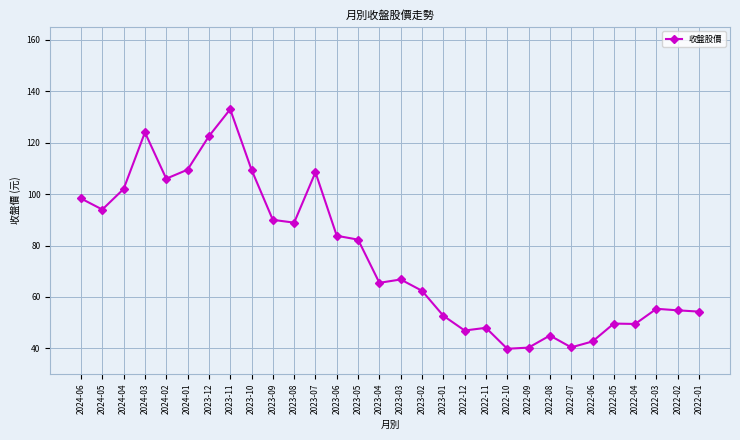

How many lines are shown in the chart?

1